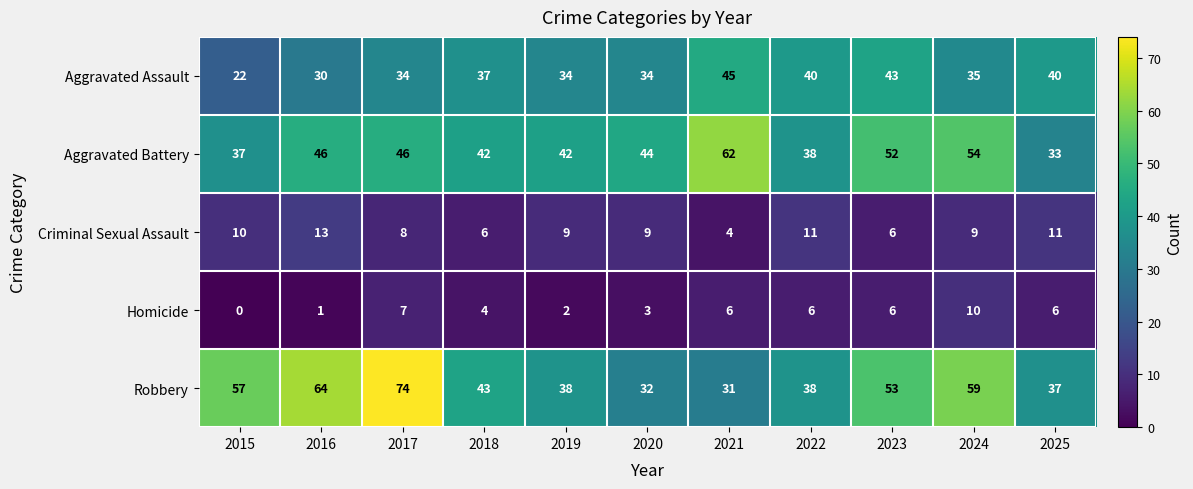

What is the difference between the maximum and minimum values in the Robbery series?

43